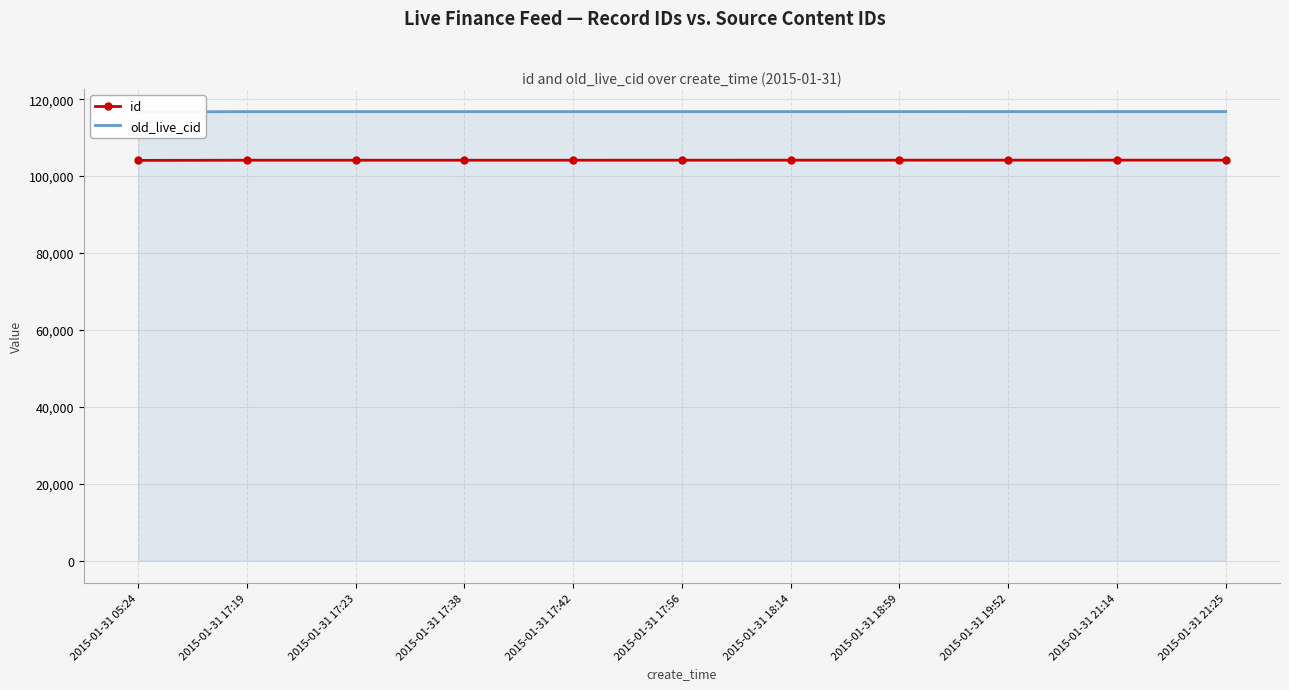

Rank the series at 2015-01-31 19:52 from highest to lowest value.

old_live_cid, id